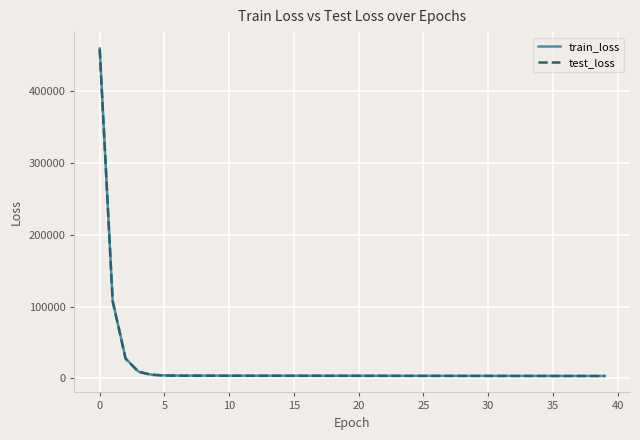

How many lines are shown in the chart?

2